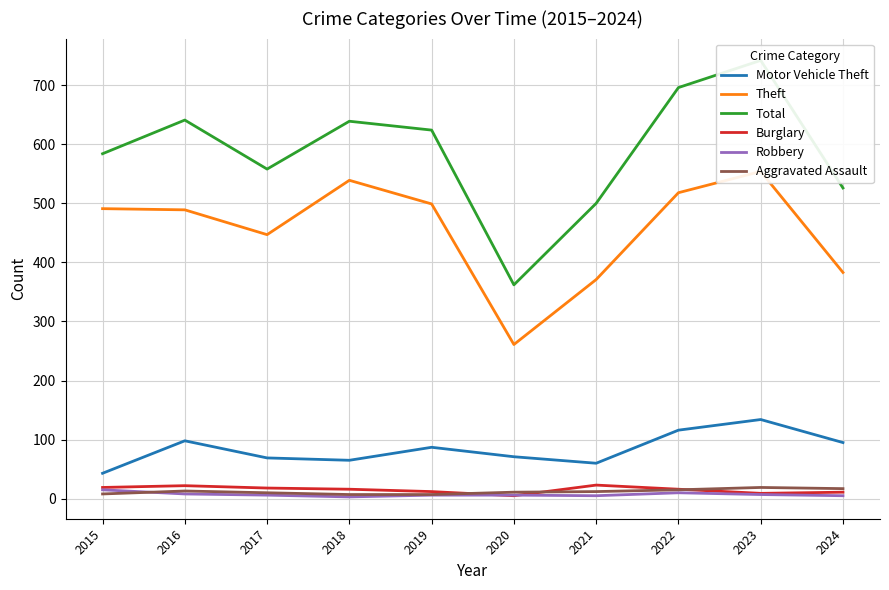

What are all the series names shown in the legend?

Motor Vehicle Theft, Theft, Total, Burglary, Robbery, Aggravated Assault